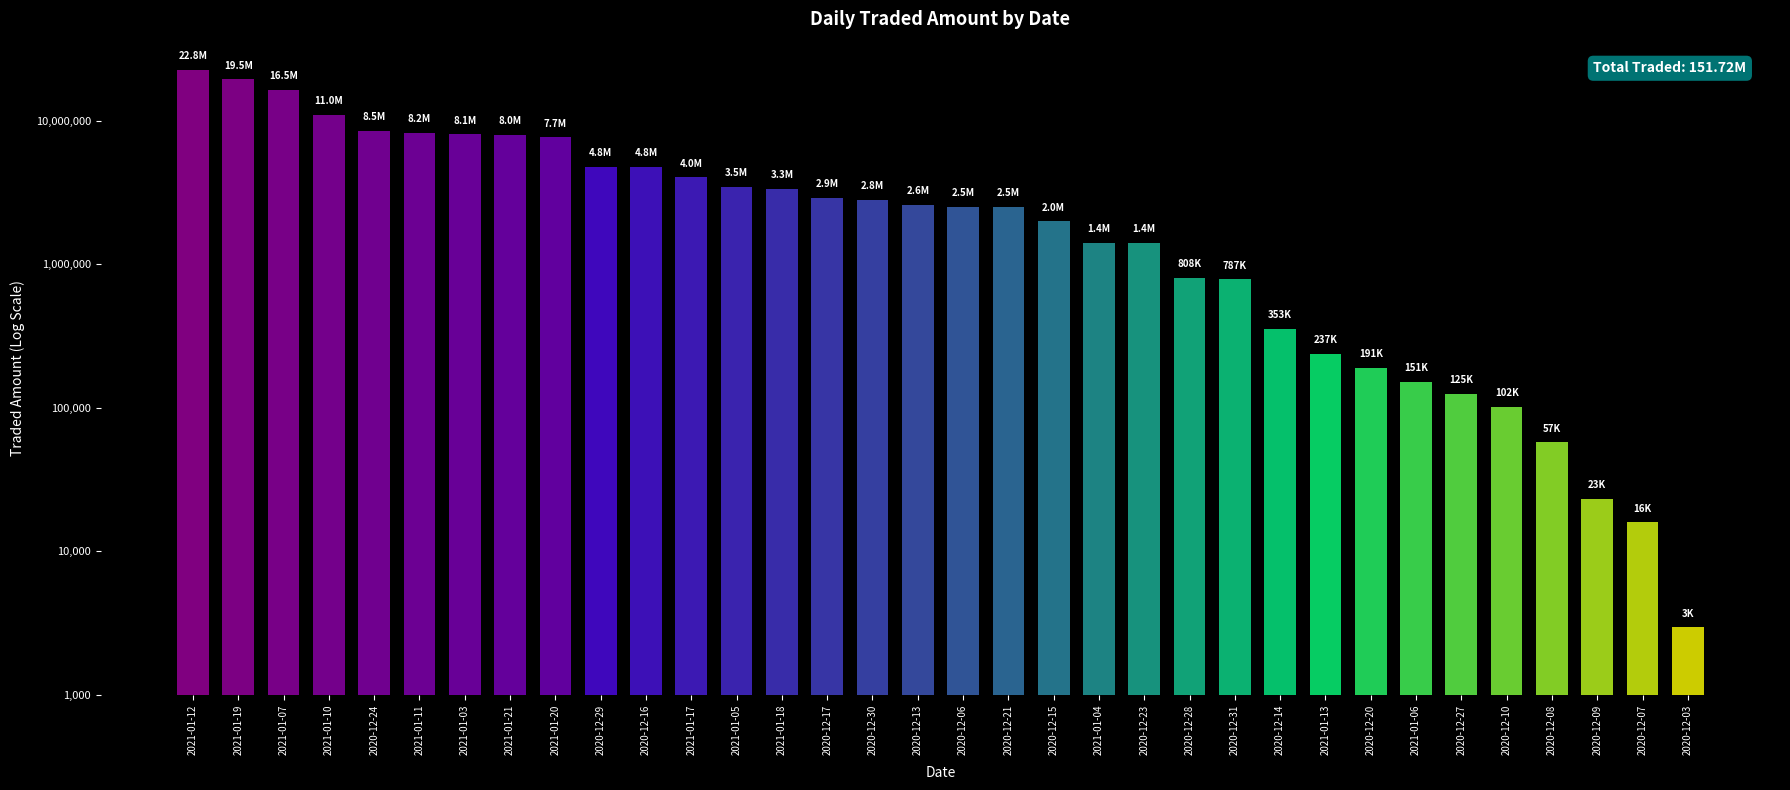

Reading right to left, list all the values displayed in this chart.

2020-12-03=2950	2020-12-07=15900	2020-12-09=23190	2020-12-08=57340	2020-12-10=101560	2020-12-27=125010	2021-01-06=151305	2020-12-20=190810	2021-01-13=237091	2020-12-14=353360	2020-12-31=787035	2020-12-28=807660	2020-12-23=1404309	2021-01-04=1404925	2020-12-15=1997570	2020-12-21=2504740	2020-12-06=2517000	2020-12-13=2604600	2020-12-30=2826403	2020-12-17=2893370	2021-01-18=3342600	2021-01-05=3479195	2021-01-17=4031070	2020-12-16=4774521	2020-12-29=4802135	2021-01-20=7677602	2021-01-21=7958314	2021-01-03=8063524	2021-01-11=8227794	2020-12-24=8539100	2021-01-10=10957256	2021-01-07=16549116	2021-01-19=19517920	2021-01-12=22794925